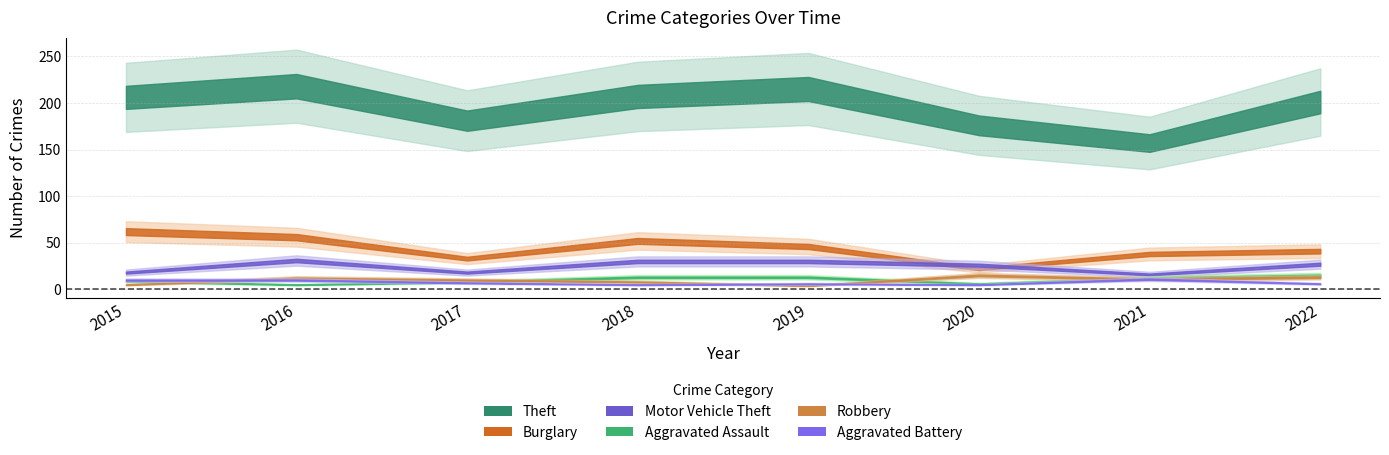

The Robbery series shows 18 at 2016. True or false?

False